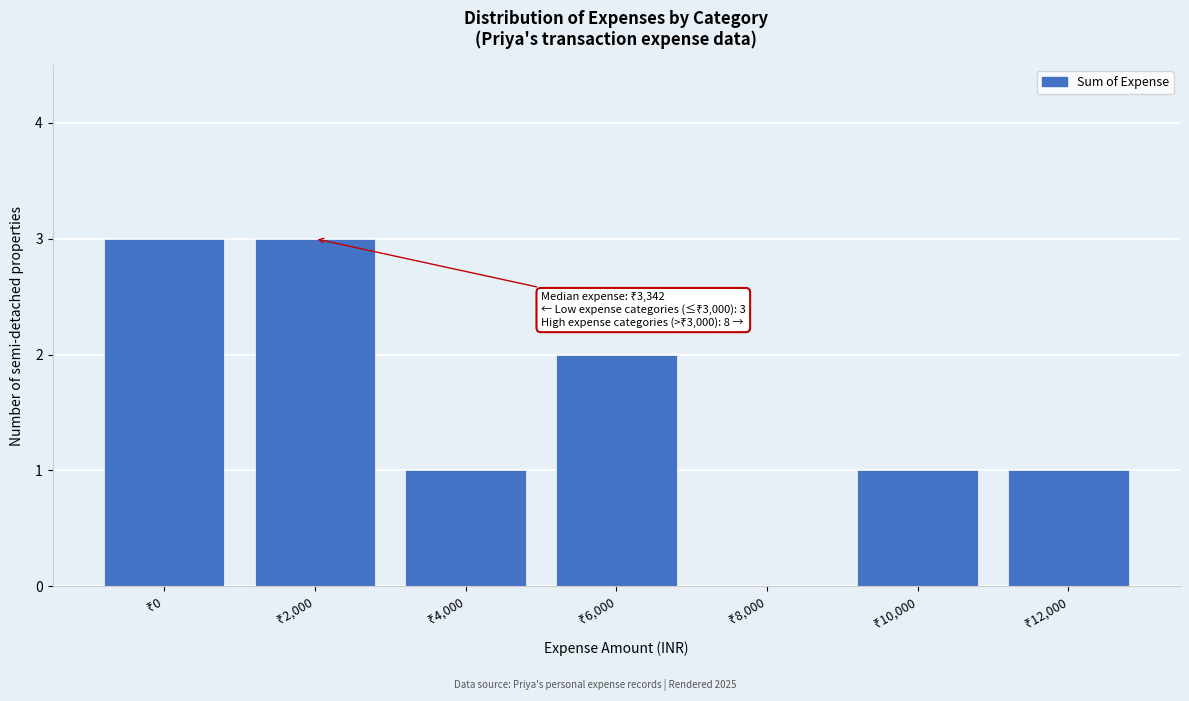

What is the sum of all values?

11